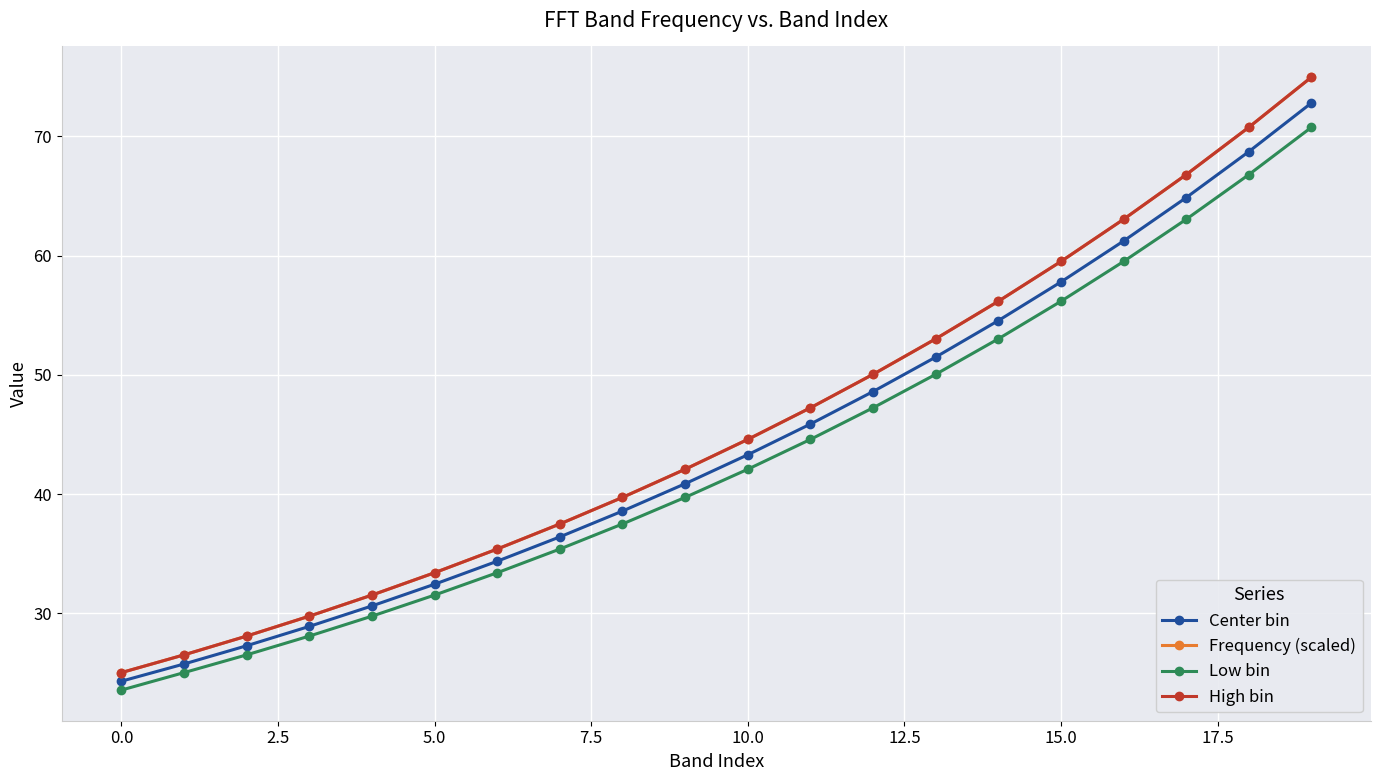

Does the chart have visible grid lines?

Yes